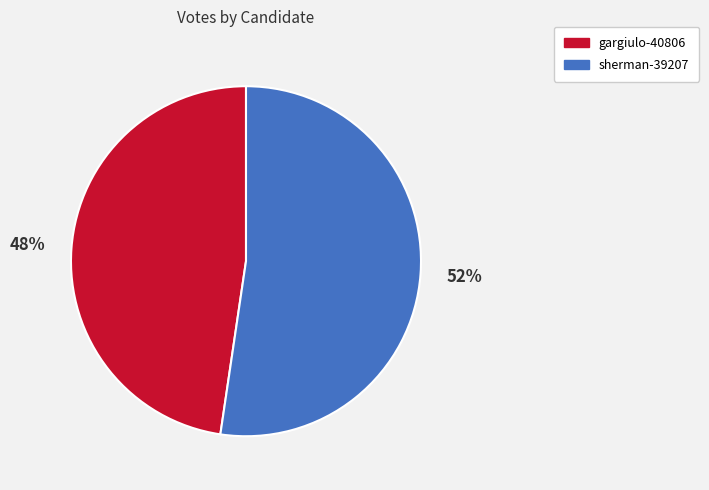

What percentage is the gargiulo-40806 slice, to the nearest percent?

48%